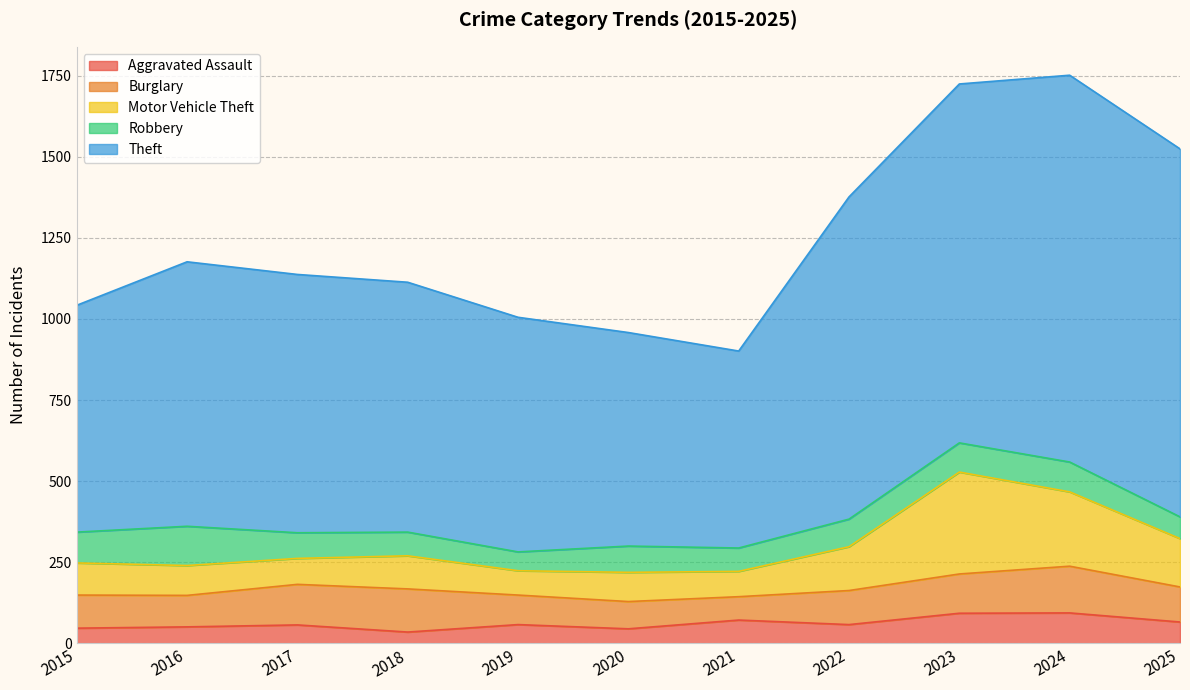

Between 2021 and 2024, which is larger?

2024